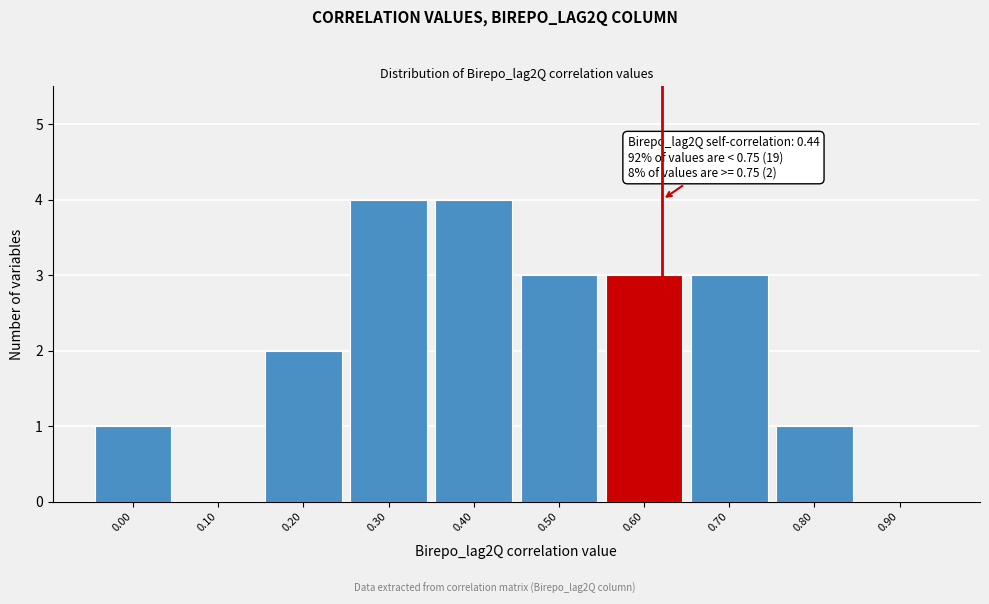

Reading right to left, list all the values displayed in this chart.

0.90=0	0.80=1	0.70=3	0.60=3	0.50=3	0.40=4	0.30=4	0.20=2	0.10=0	0.00=1